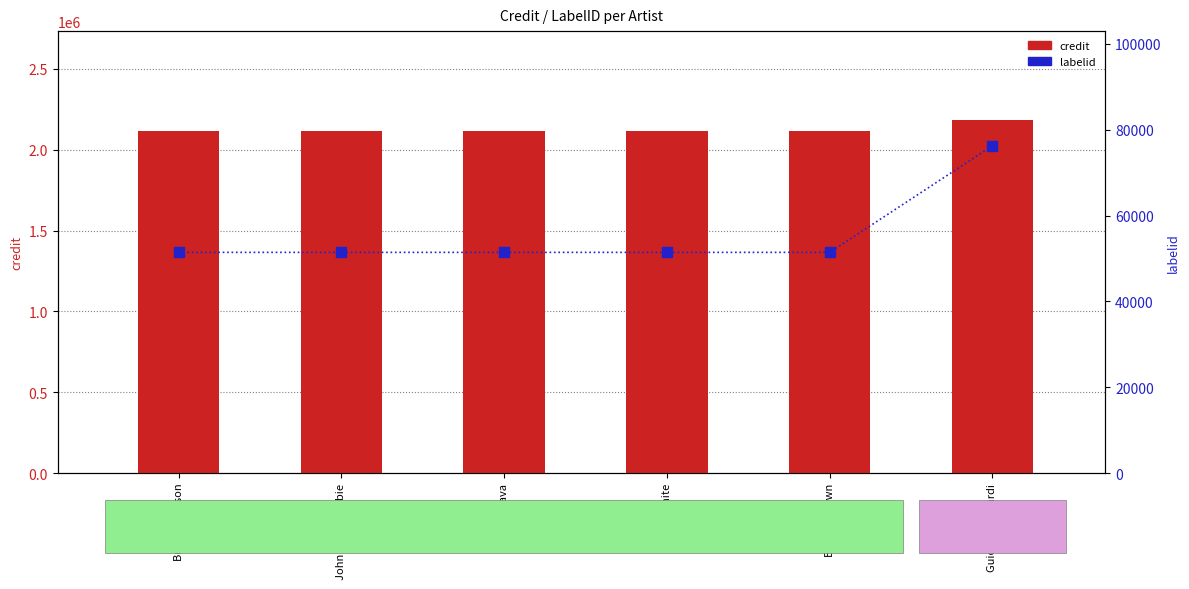

Which series has the largest total across all categories?

credit